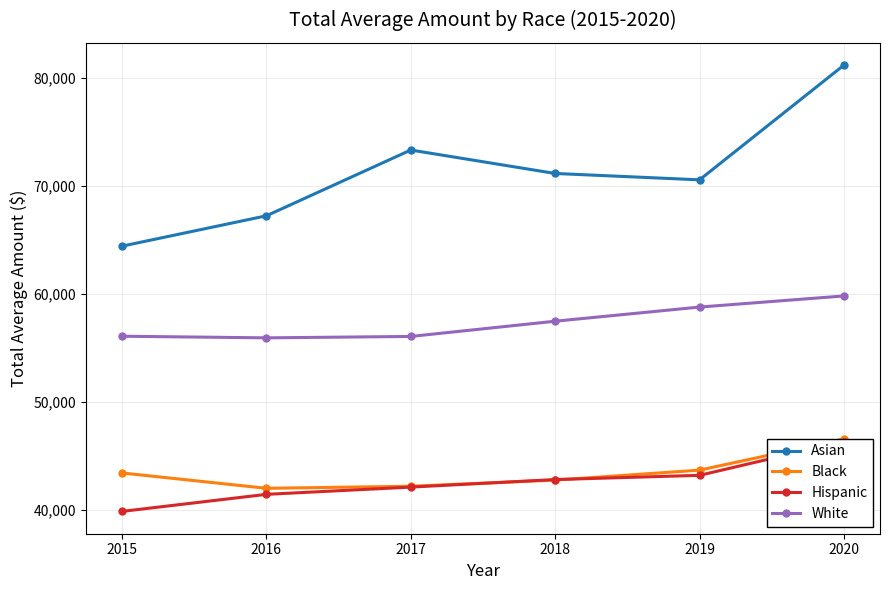

Does the chart have visible grid lines?

Yes